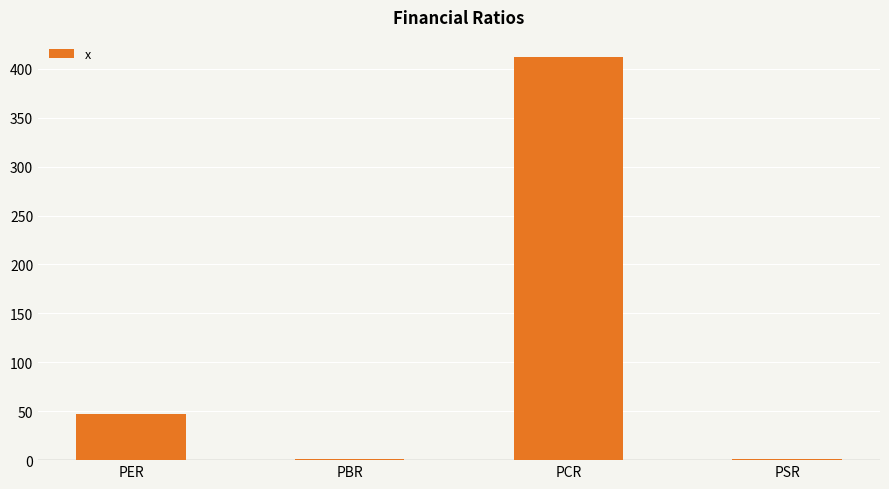

Count the number of values greater than 47.

2